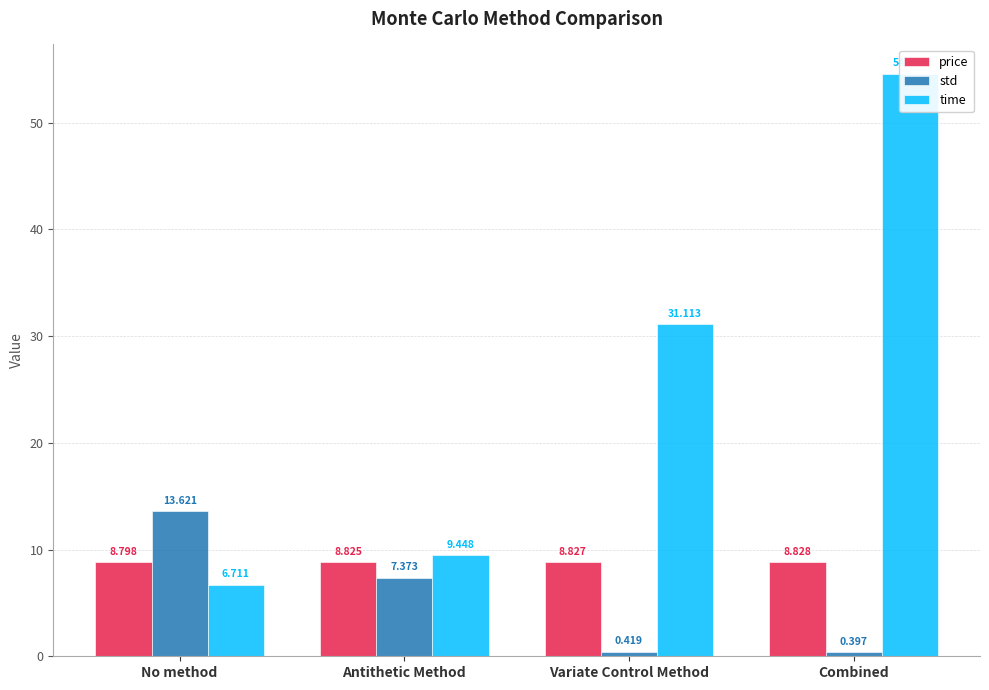

What is the sum of all std values?

21.8